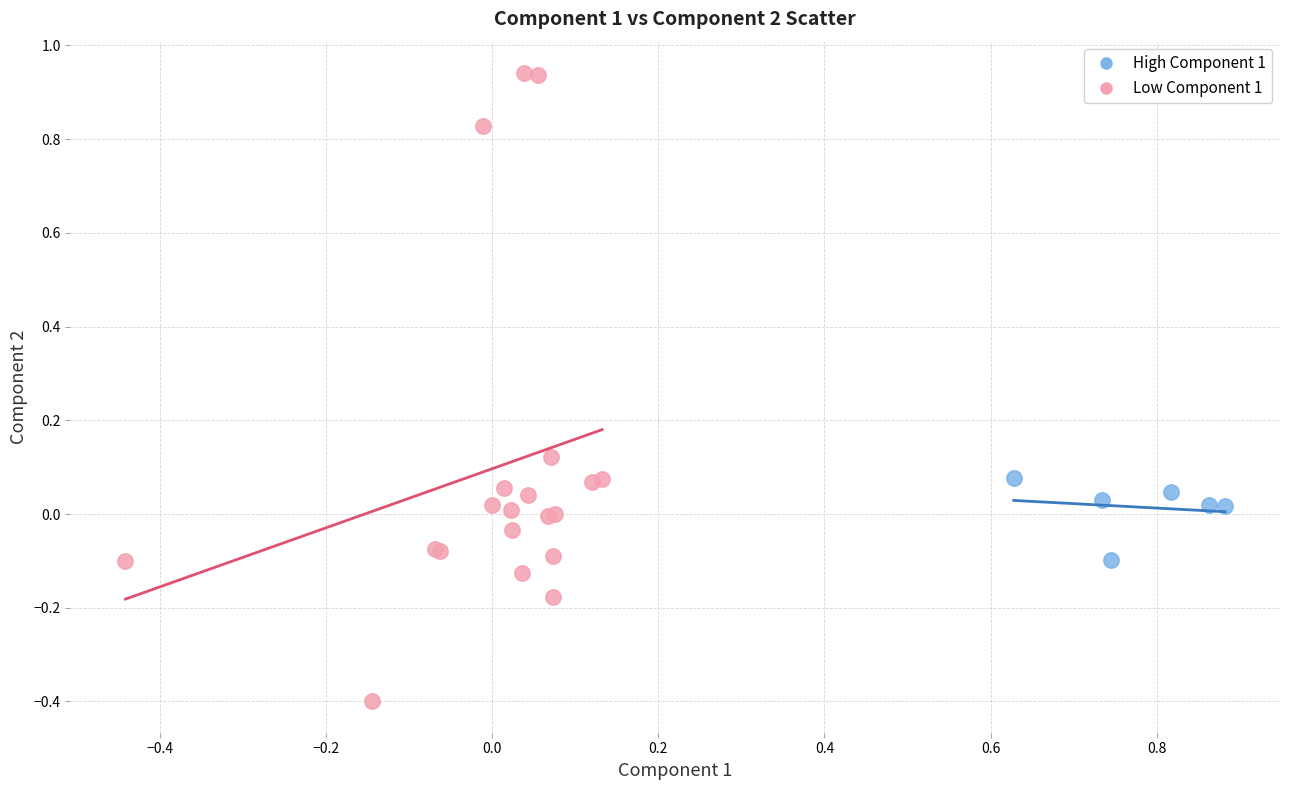

Which series reaches the maximum Y coordinate?

Low Component 1